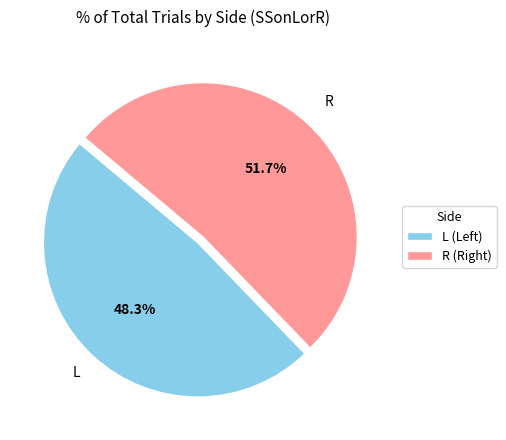

How many slices are in this pie chart?

2